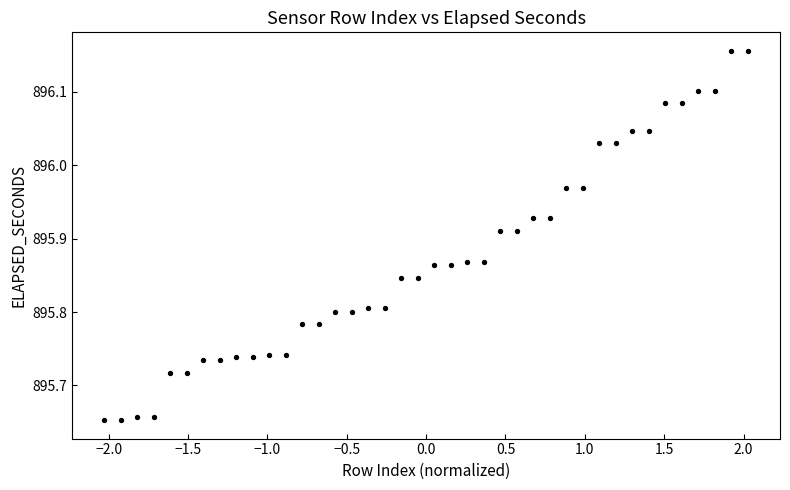

What is the range of Y values (max minus min)?

0.5